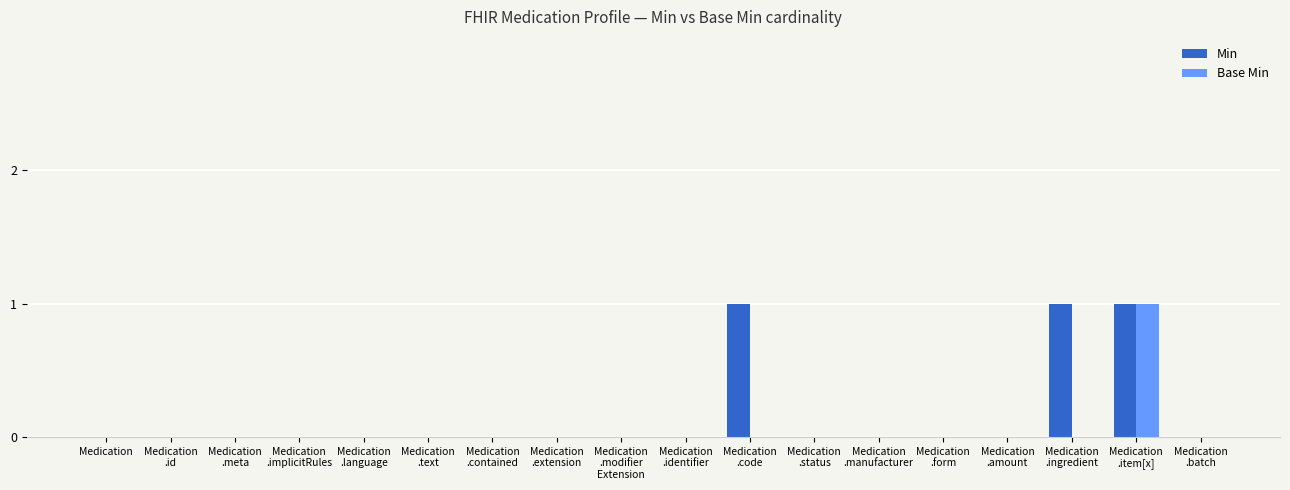

Count the number of categories in the chart.

18